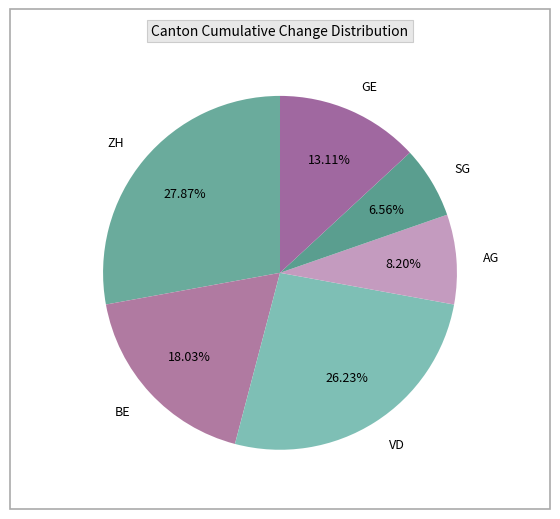

Rank the categories by value from lowest to highest.

SG, AG, GE, BE, VD, ZH